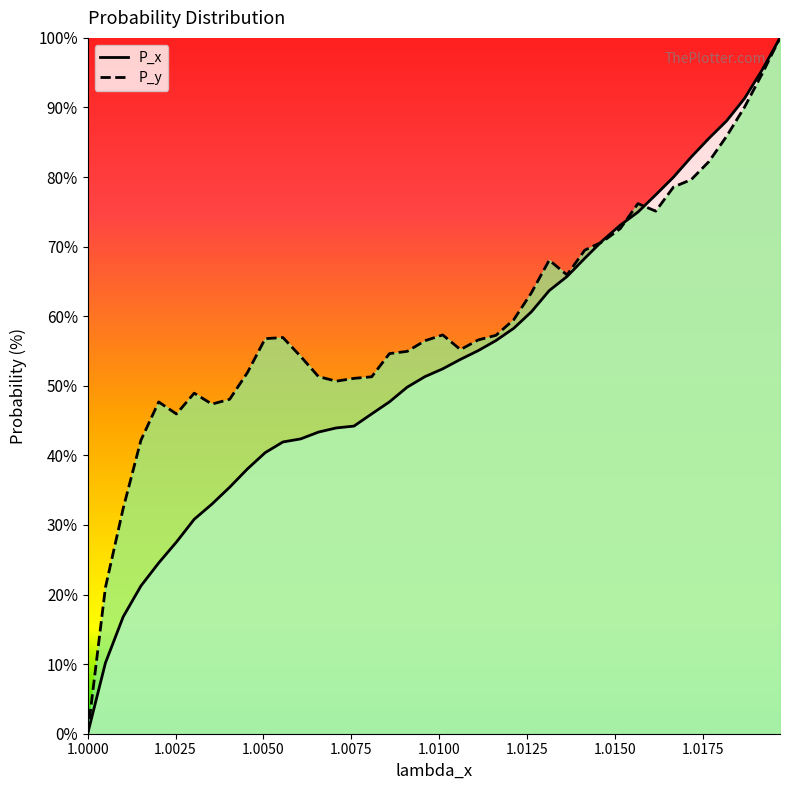

Which series has the largest total across all categories?

P_y